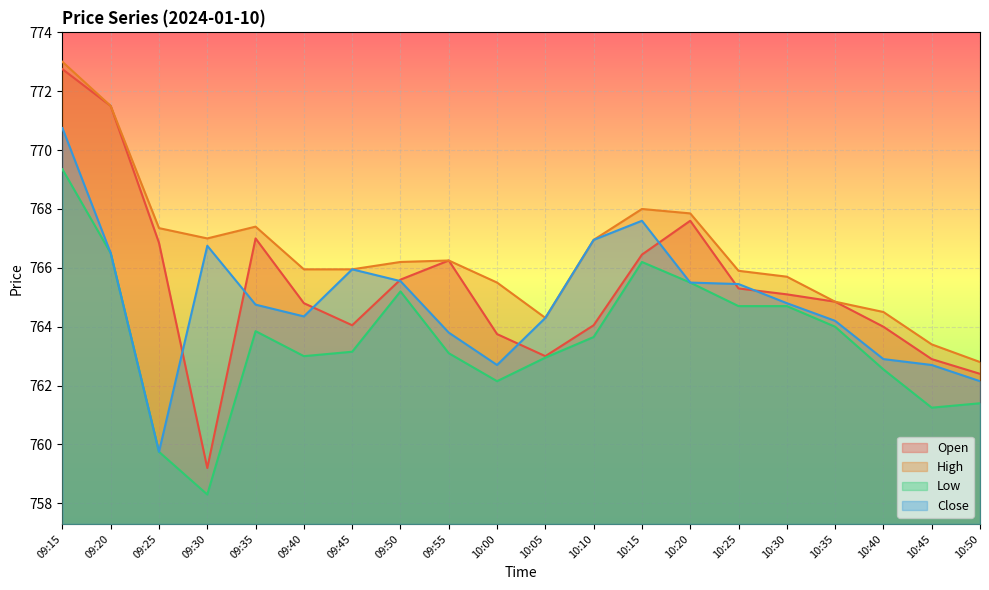

How many values in the Open series are below 765?

10